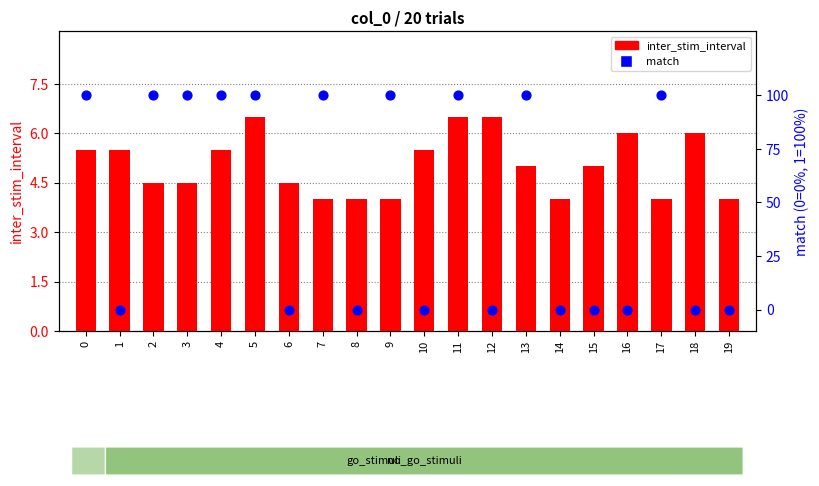

What is the total value across all series at 10?

5.5